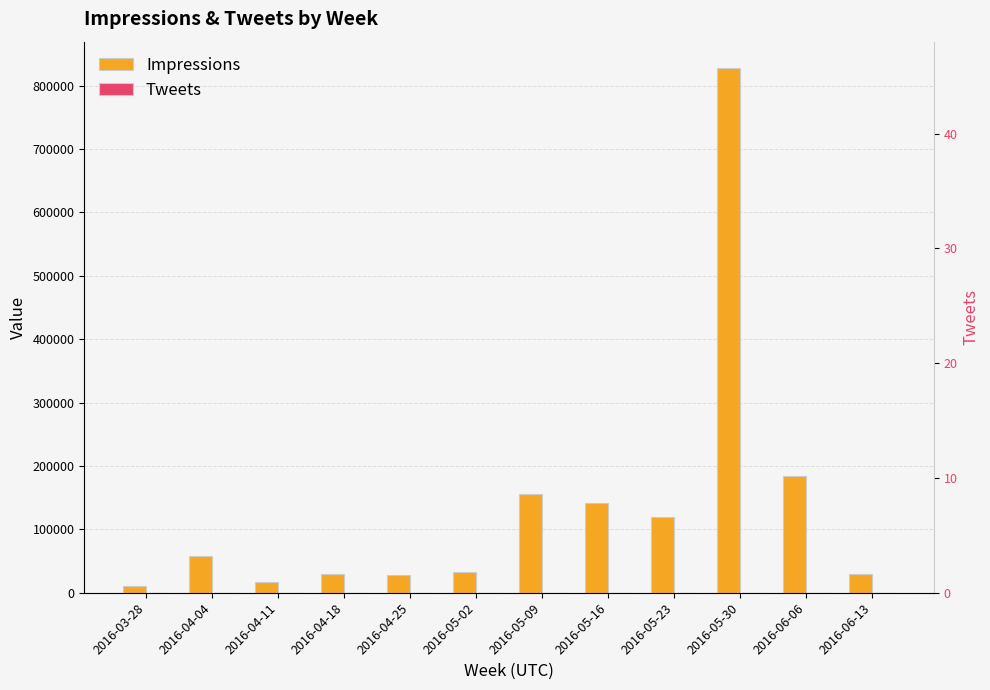

What is the approximate value of Tweets at 2016-03-28, to the nearest 5?

5